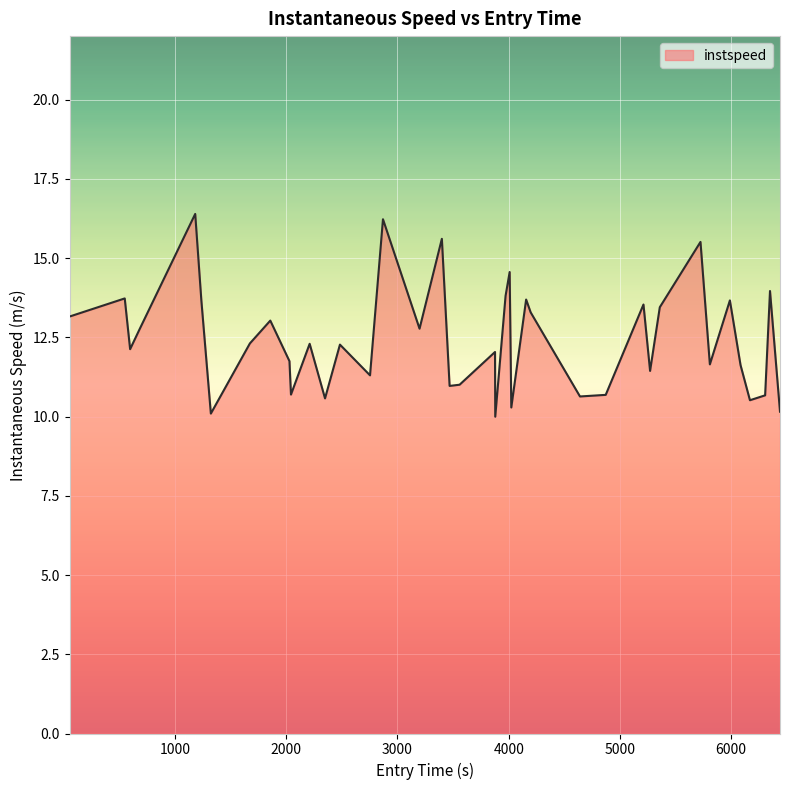

What is the smallest value displayed?

10.0